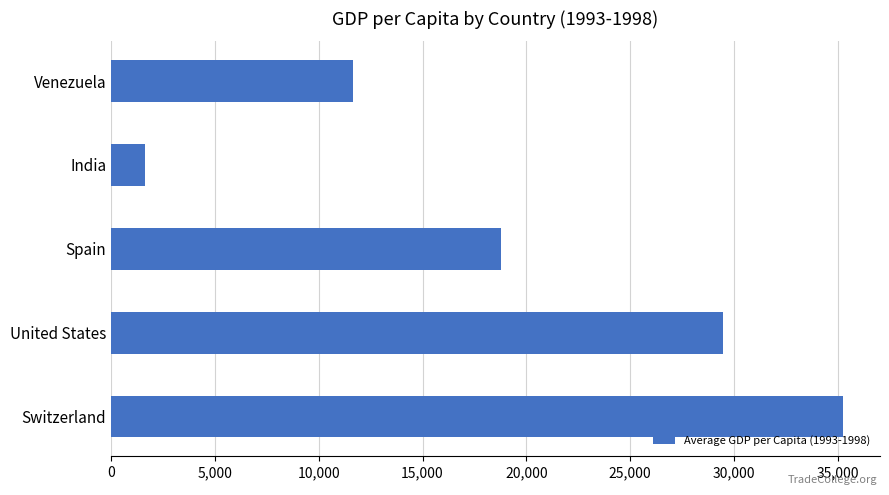

What is the minimum value shown in the chart?

1614.9